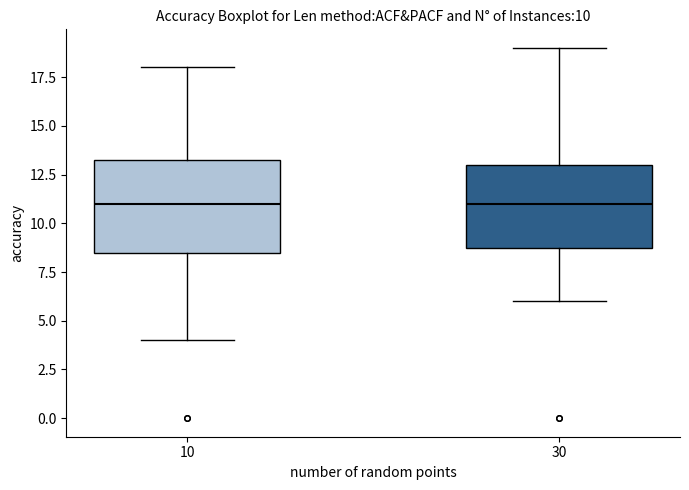

Which box is the tallest, from its lower edge to its upper edge?

10